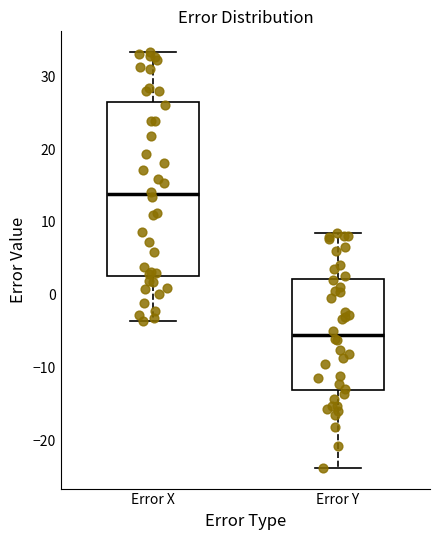

Which box's median line is the highest?

Error X